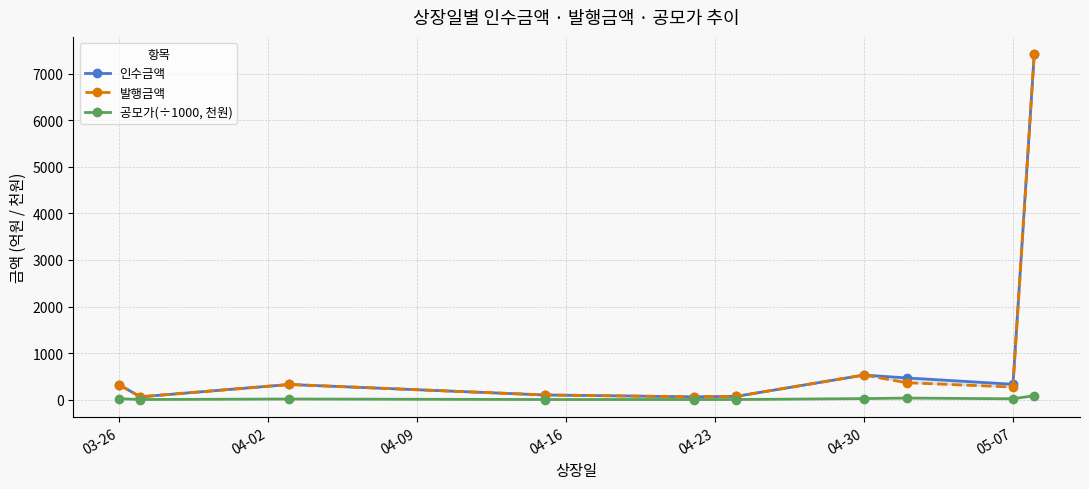

Which series has the largest total across all categories?

인수금액